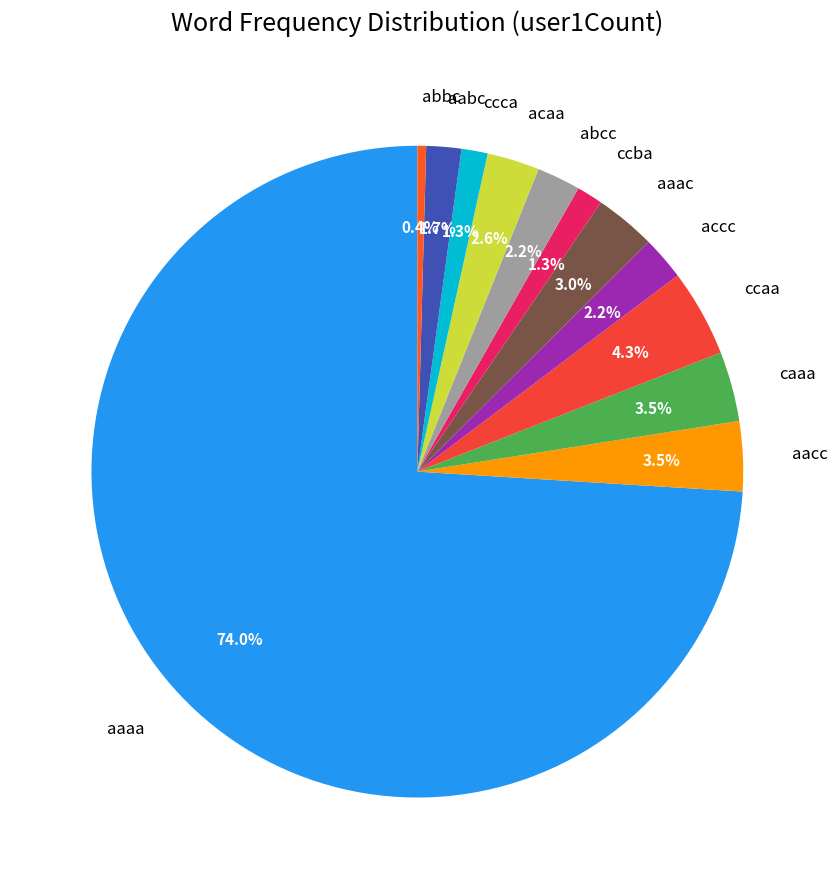

Does aaaa account for over 50% of the chart?

Yes